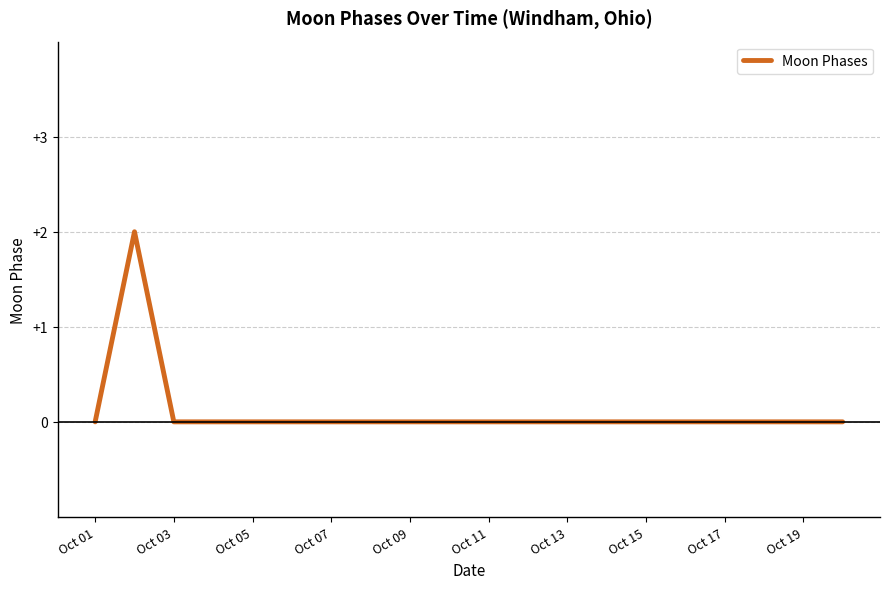

How many points are higher than both their immediate neighbors (excluding endpoints)?

1